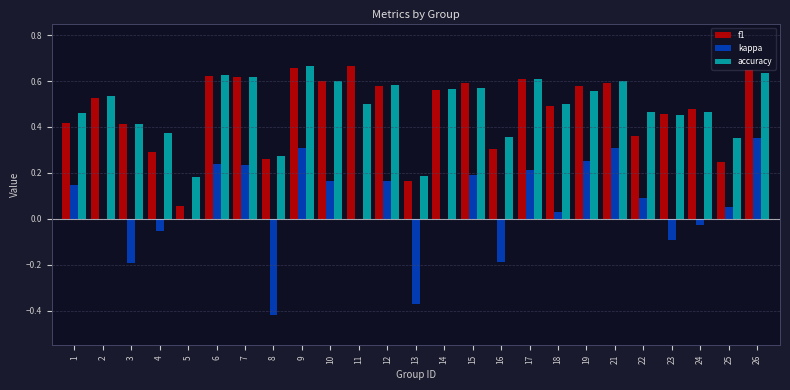

Between 17 and 25, which series saw the biggest shift?

f1